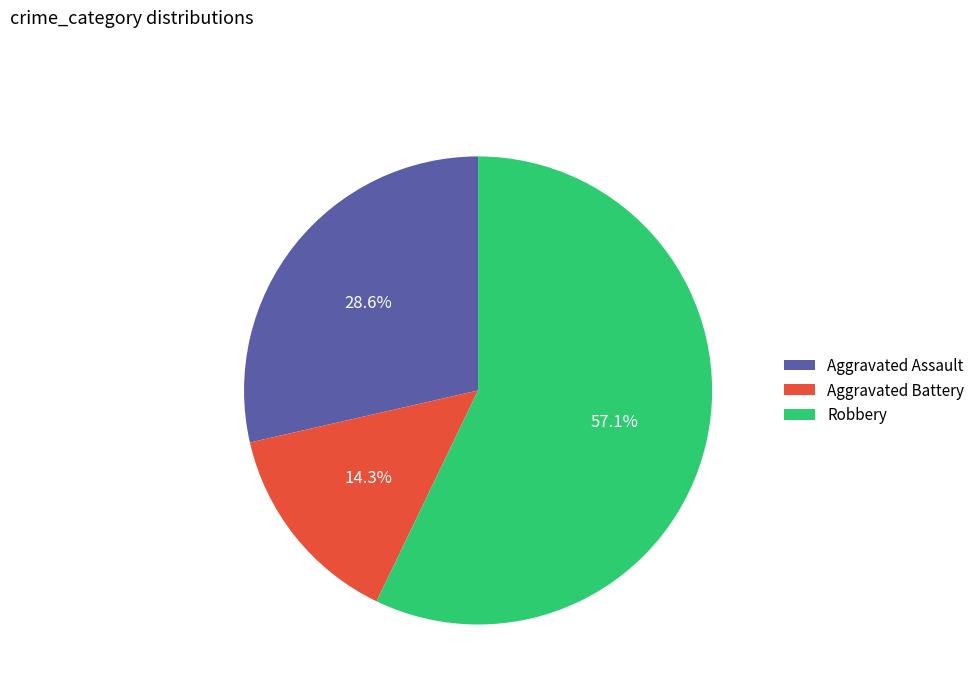

What is the smallest slice in the pie chart?

Aggravated Battery